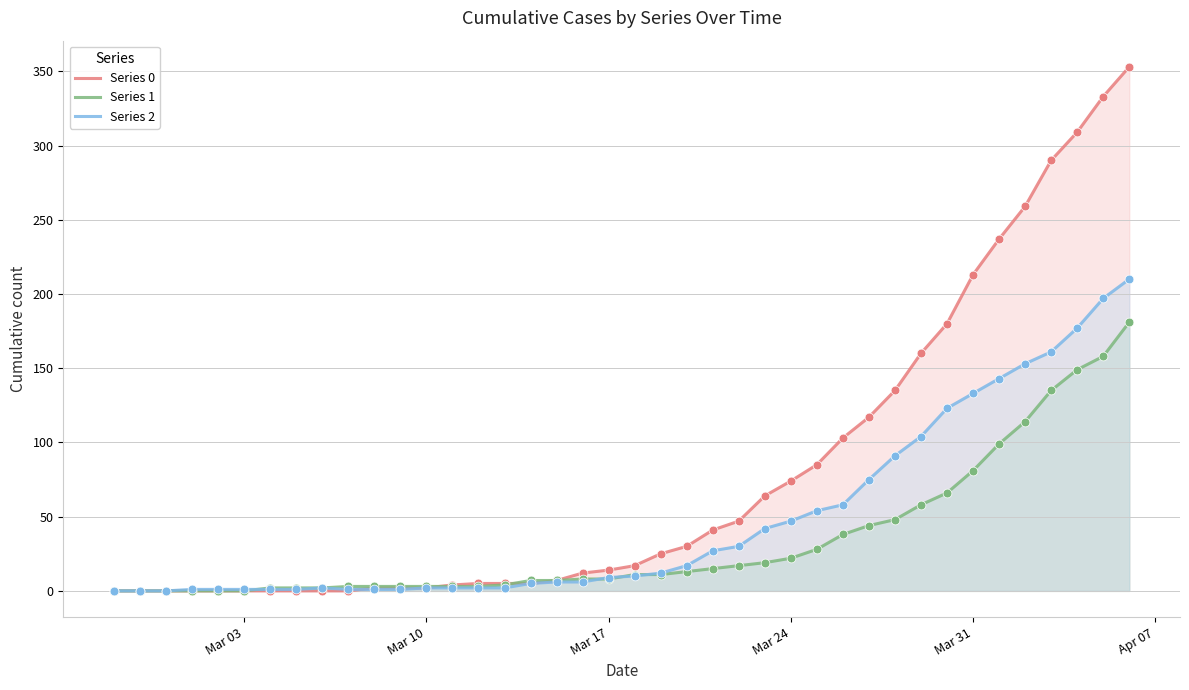

Which series has the largest total across all categories?

Series 0